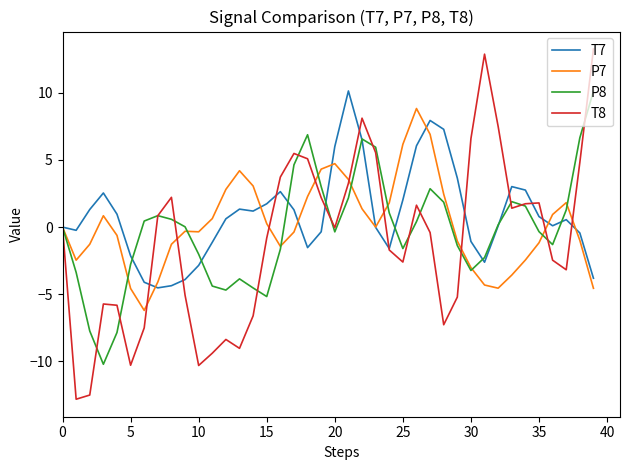

Rank the series by their average value, from lowest to highest.

T8, P8, P7, T7